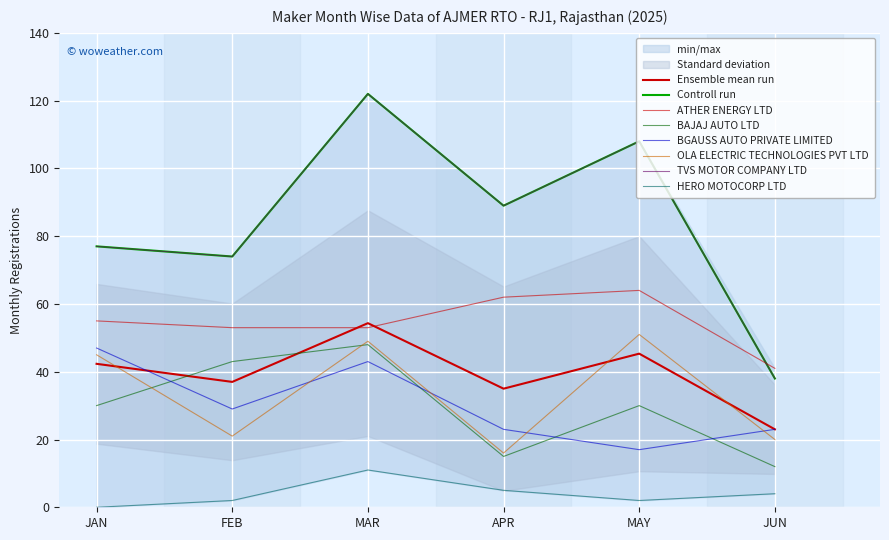

What is the total value across all series at MAR?

326